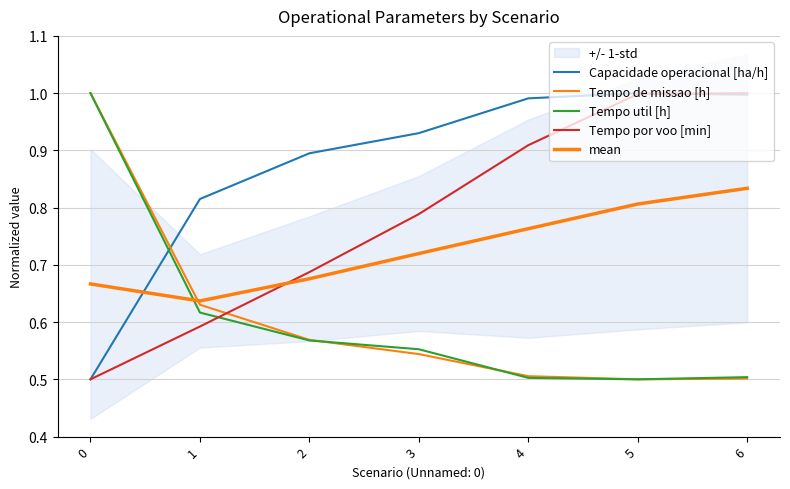

True or false: Tempo util [h] has more than 2 interior local peaks.

False